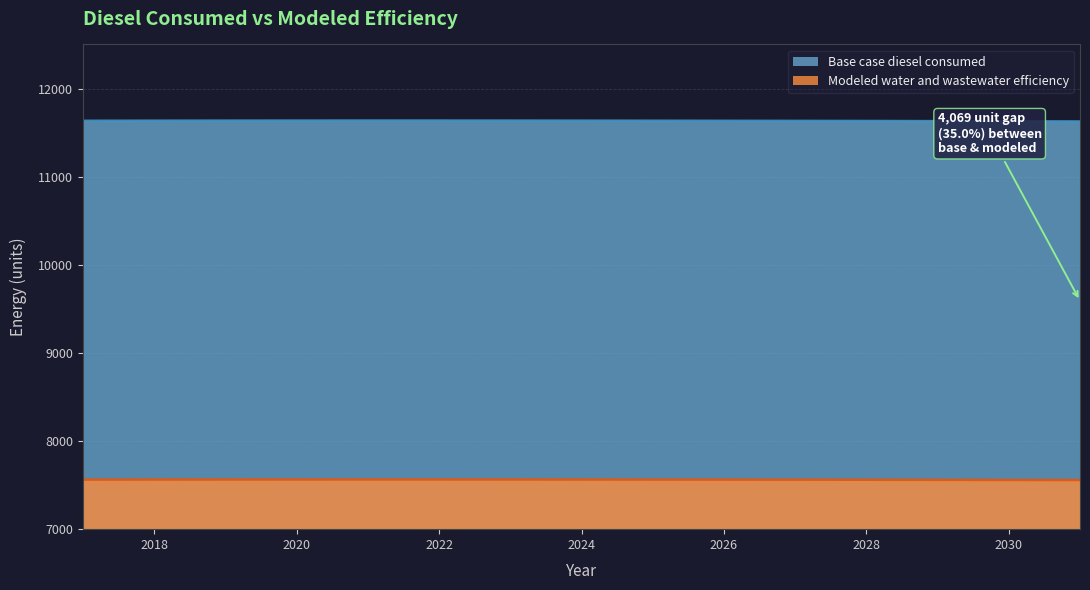

What is the sum of the Base case diesel consumed values at 2022 and 2031?

23262.6